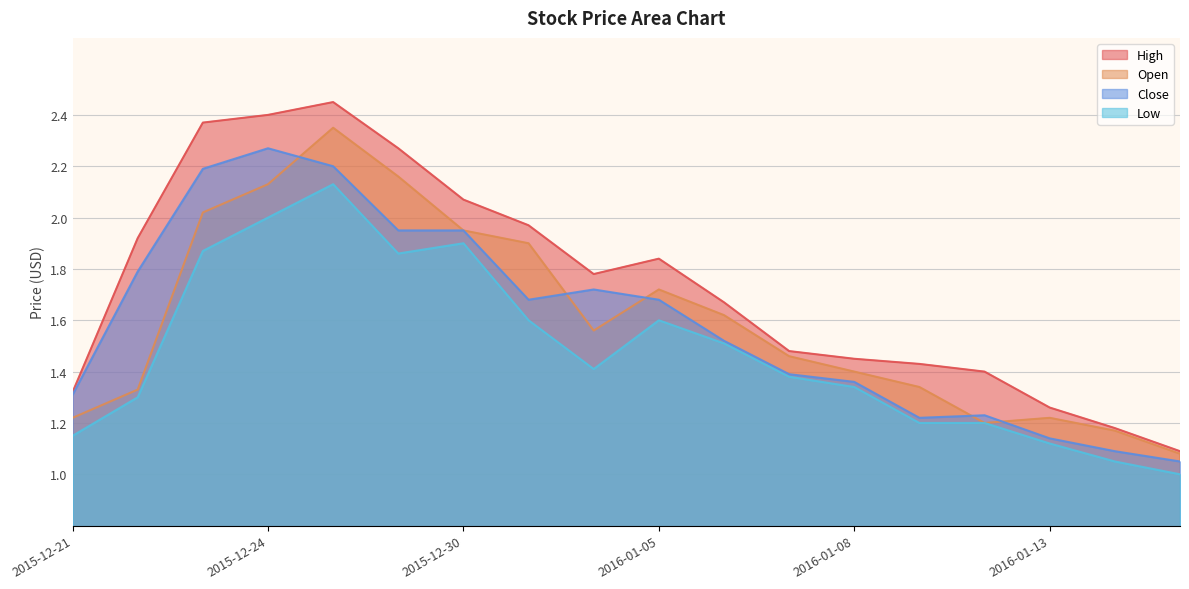

At which category does Close reach its first local peak?

2015-12-24